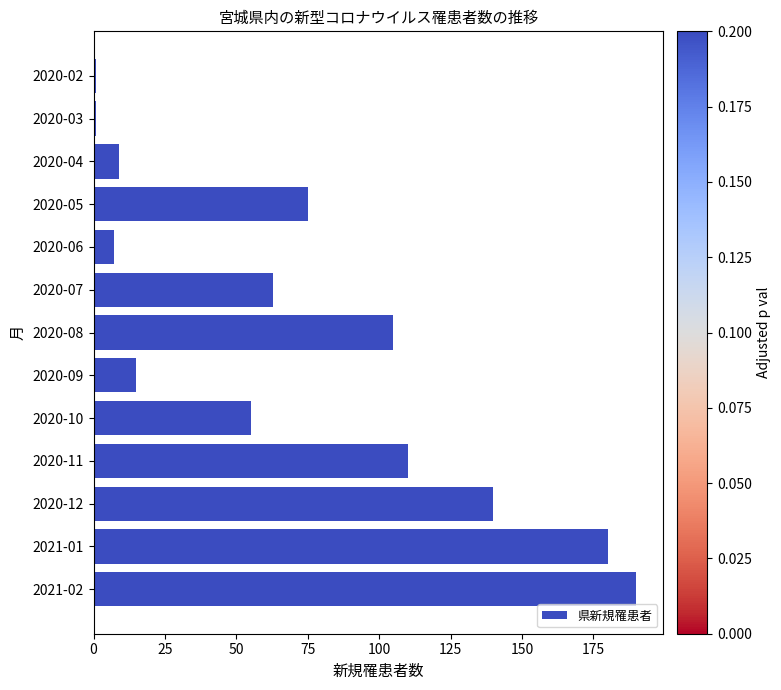

Which has a higher value, 2020-06 or 2021-02?

2021-02